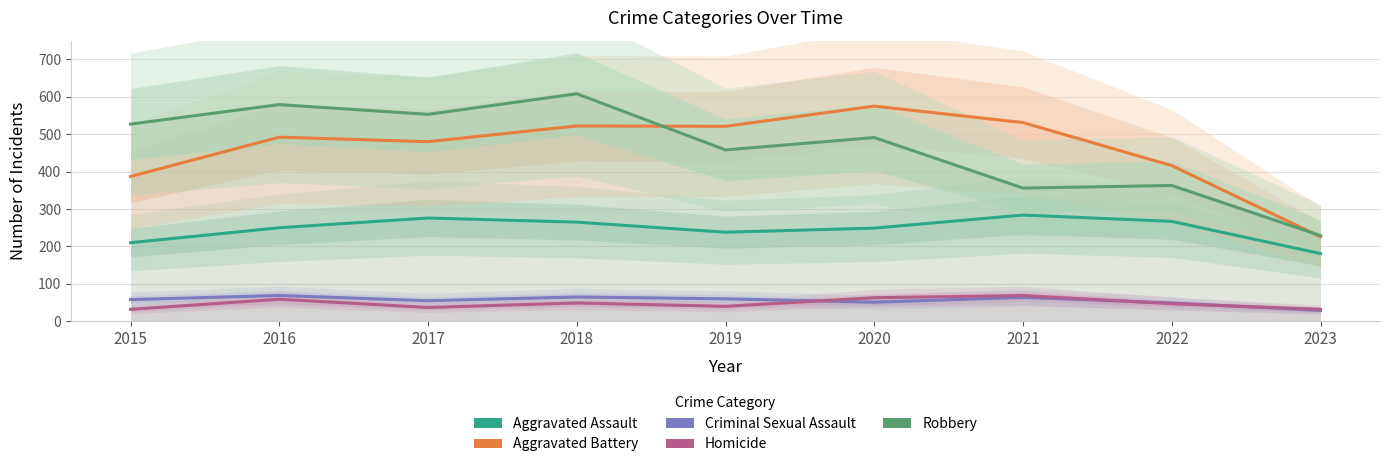

Rank the series by their maximum value, from highest to lowest.

Robbery, Aggravated Battery, Aggravated Assault, Criminal Sexual Assault, Homicide